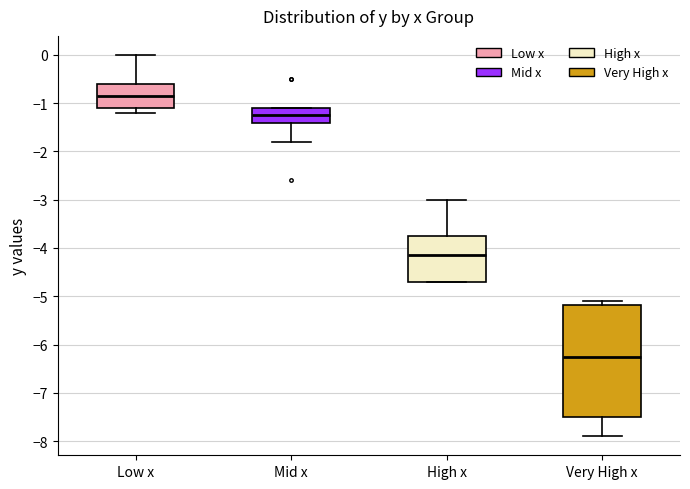

Reading left to right, transcribe this box plot: for each box, give where its median line is, the range the box spans, and where its two whiskers end, as read against the y-axis. The values are not printed on the chart, so give them approximately, as read against the axis.

Low x: median -0.8, box -1.1 to -0.6, whiskers -1.2 to 0.0
Mid x: median -1.2, box -1.4 to -1.1, whiskers -1.8 to -1.1
High x: median -4.1, box -4.7 to -3.7, whiskers -4.7 to -3.0
Very High x: median -6.2, box -7.5 to -5.2, whiskers -7.9 to -5.1